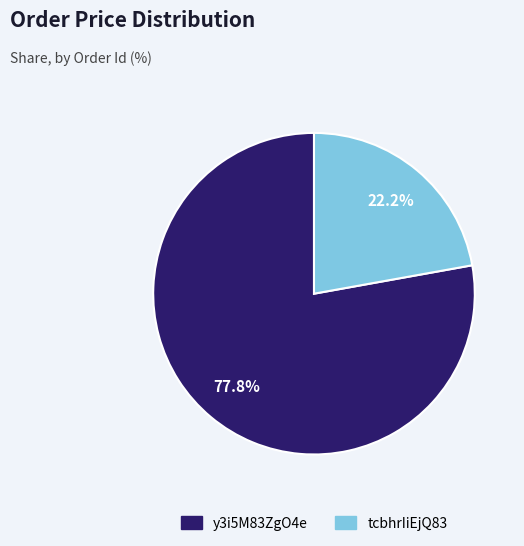

To the nearest percent, what percentage of the pie is y3i5M83ZgO4e?

78%